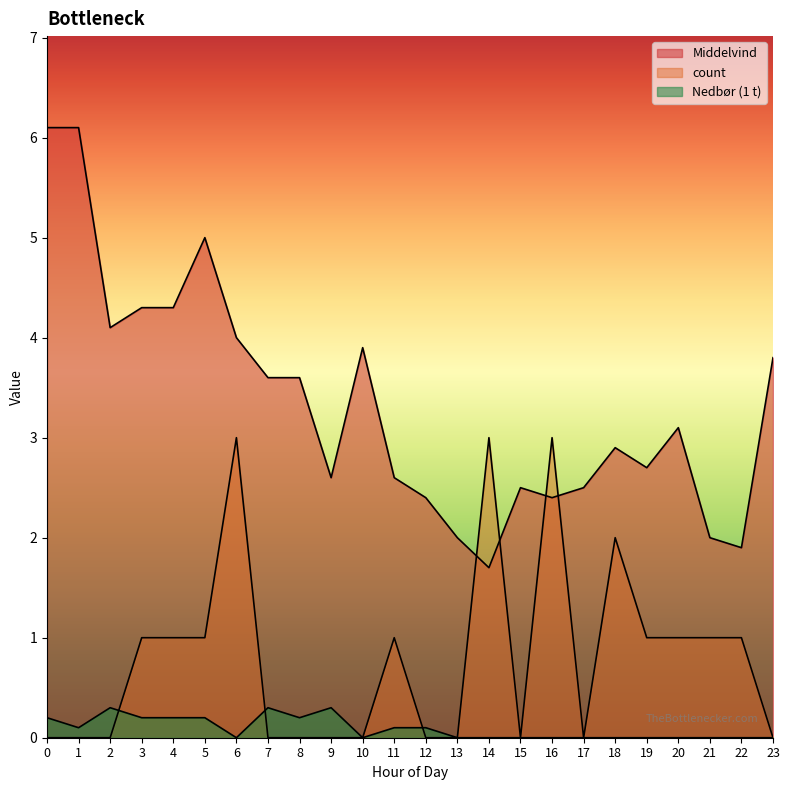

What is the difference between the maximum and minimum values in the Middelvind series?

4.4